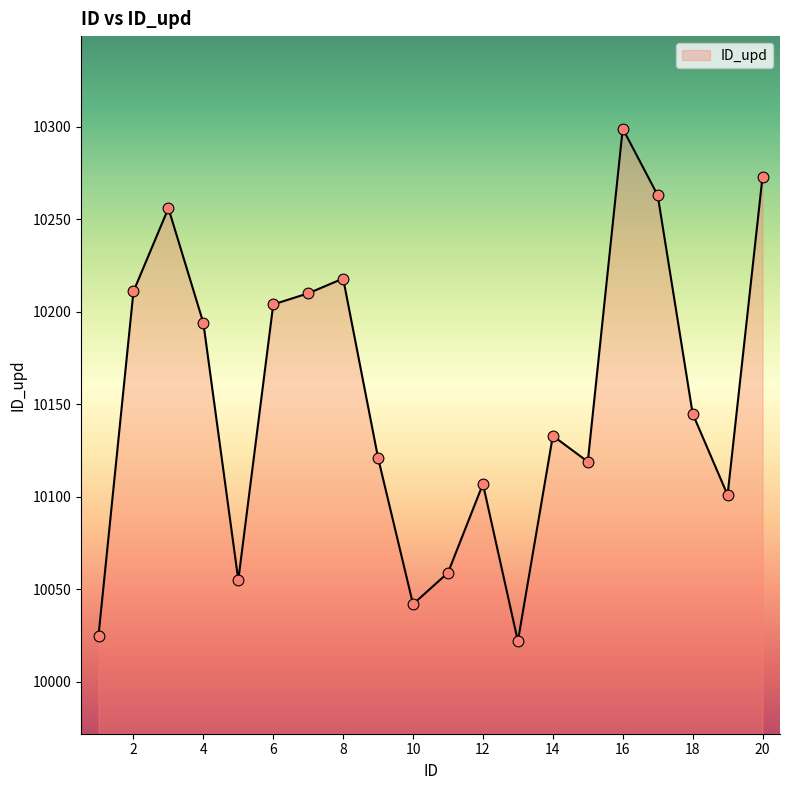

What is the difference between the maximum and minimum values?

277